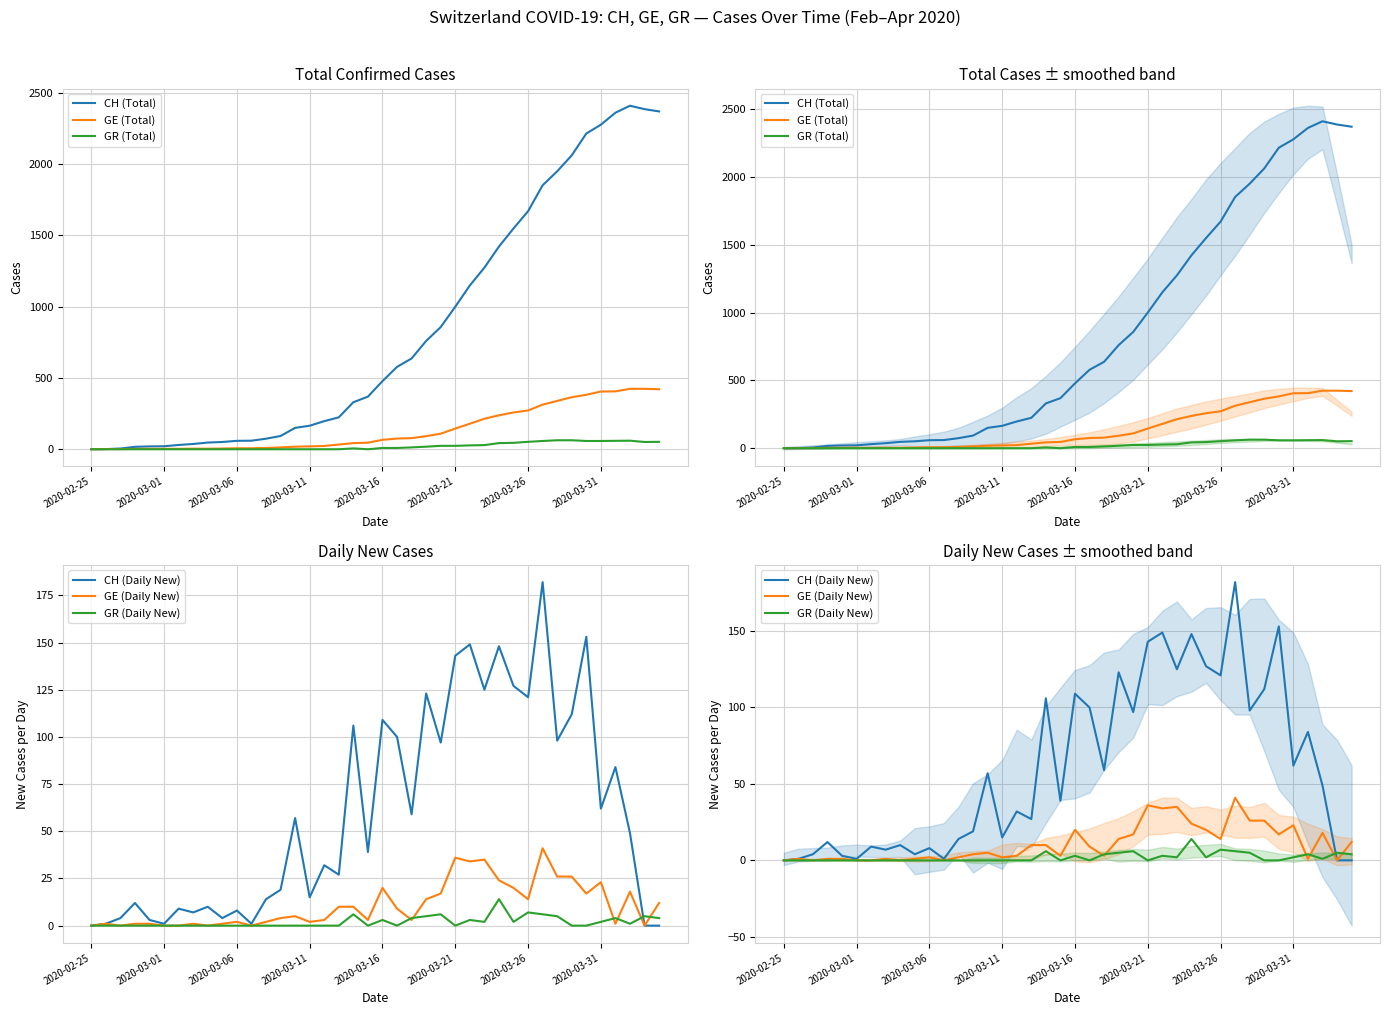

How many values in the GR (Daily New) series exceed 0?

17